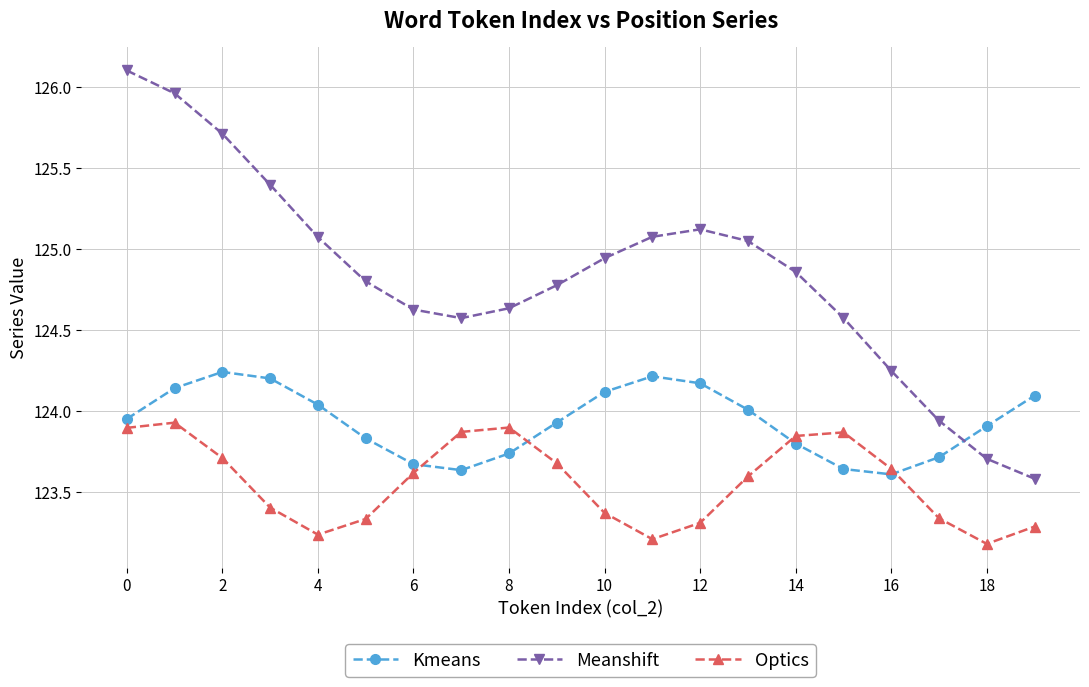

True or false: Optics and Kmeans intersect in this chart.

True